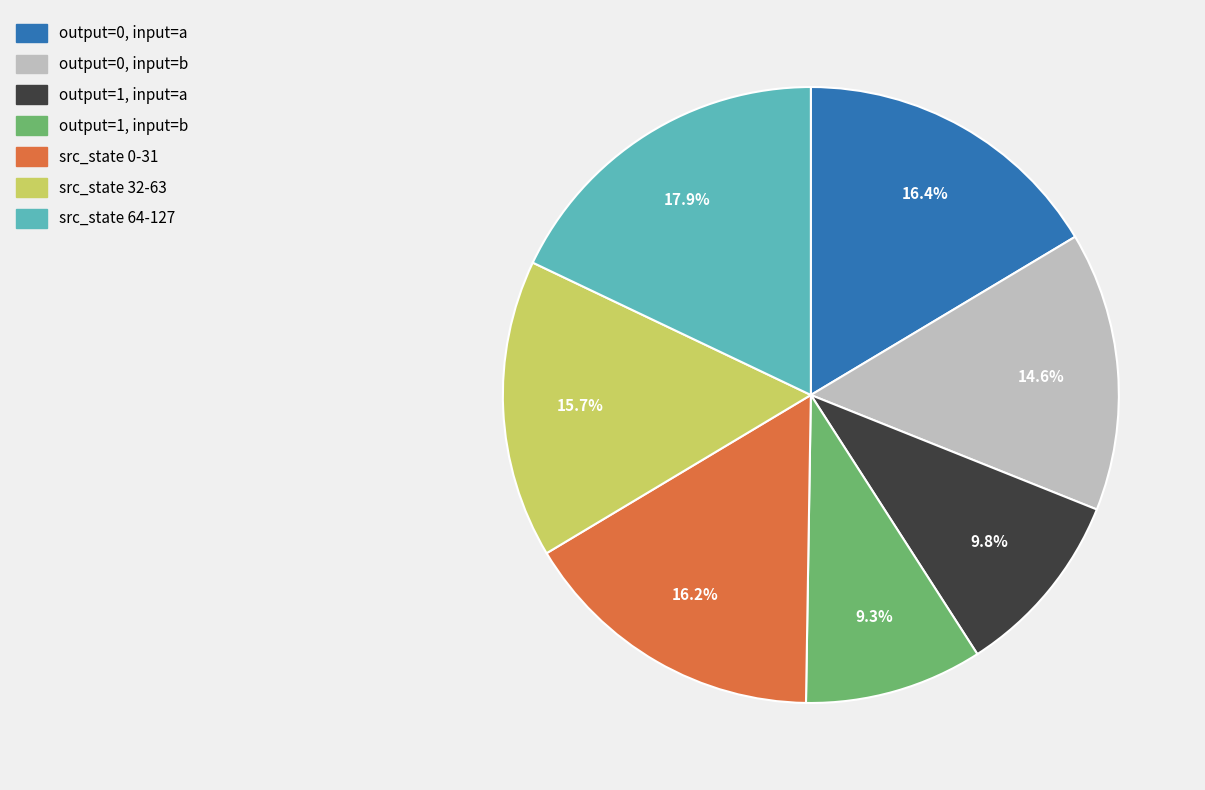

Rank the categories by value from highest to lowest.

src_state 64-127, output=0, input=a, src_state 0-31, src_state 32-63, output=0, input=b, output=1, input=a, output=1, input=b